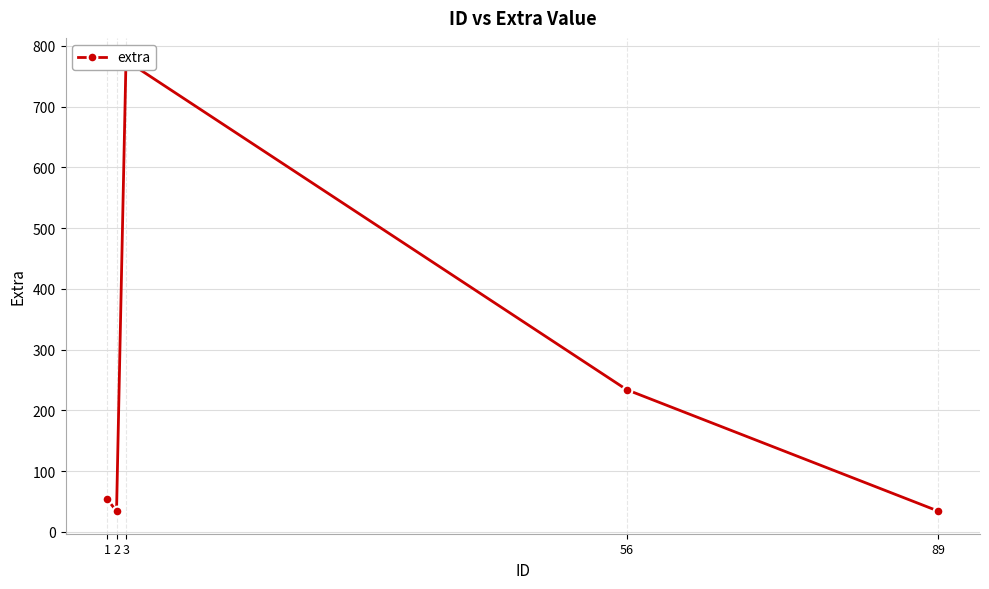

True or false: there are more than 0 points higher than both neighbors.

True